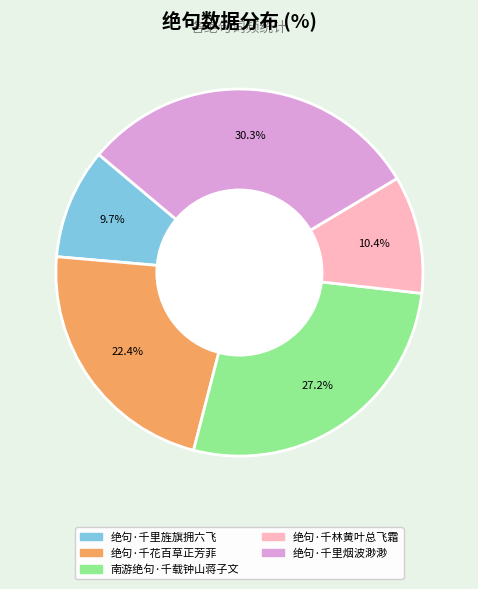

Is it true that 绝句·千里旌旗拥六飞 is 2% of the pie?

False